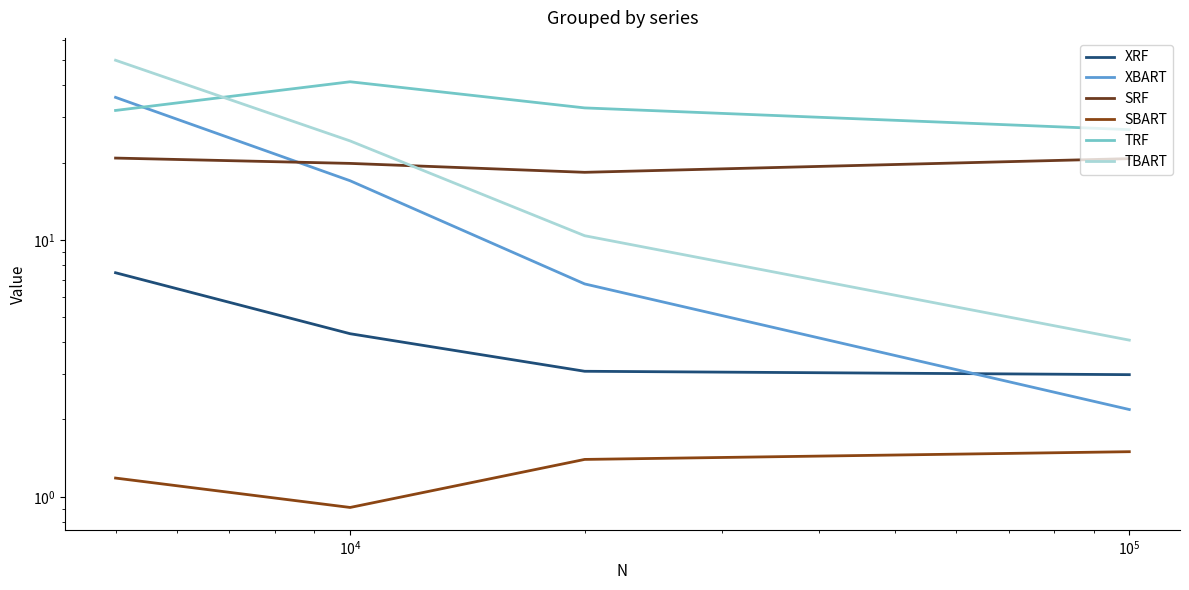

What is the highest value of the TBART series?

50.1